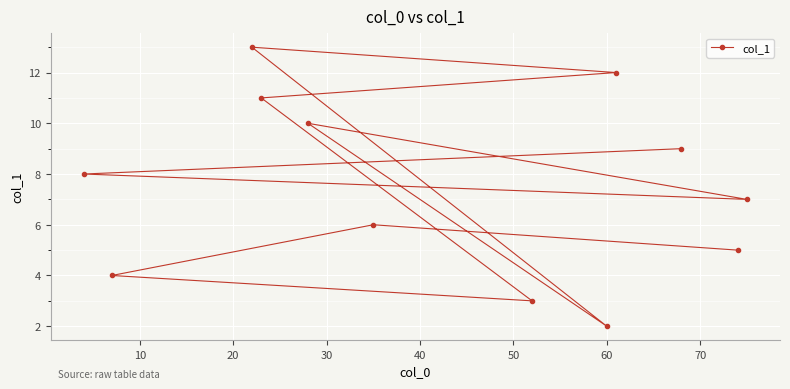

What is the sum of all values?

90.0